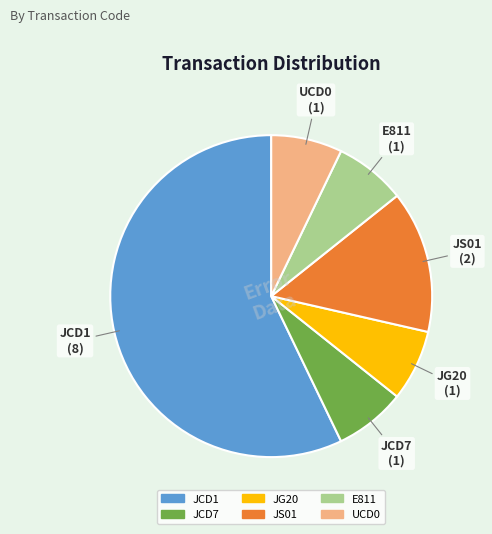

Which category has the biggest portion of the pie?

JCD1